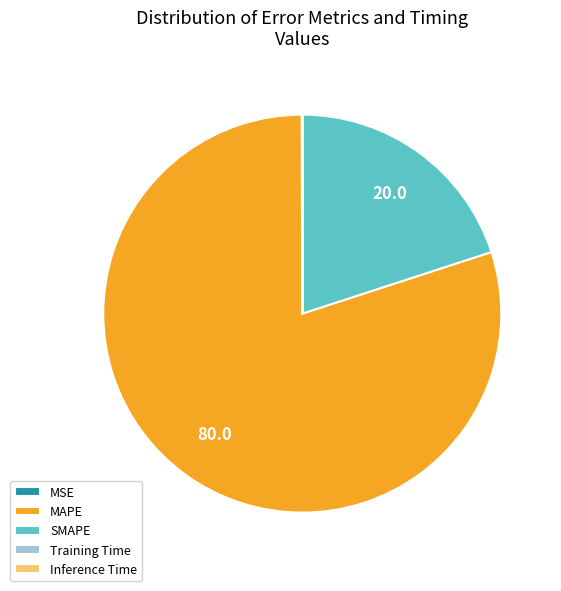

What is the largest slice in the pie chart?

MAPE